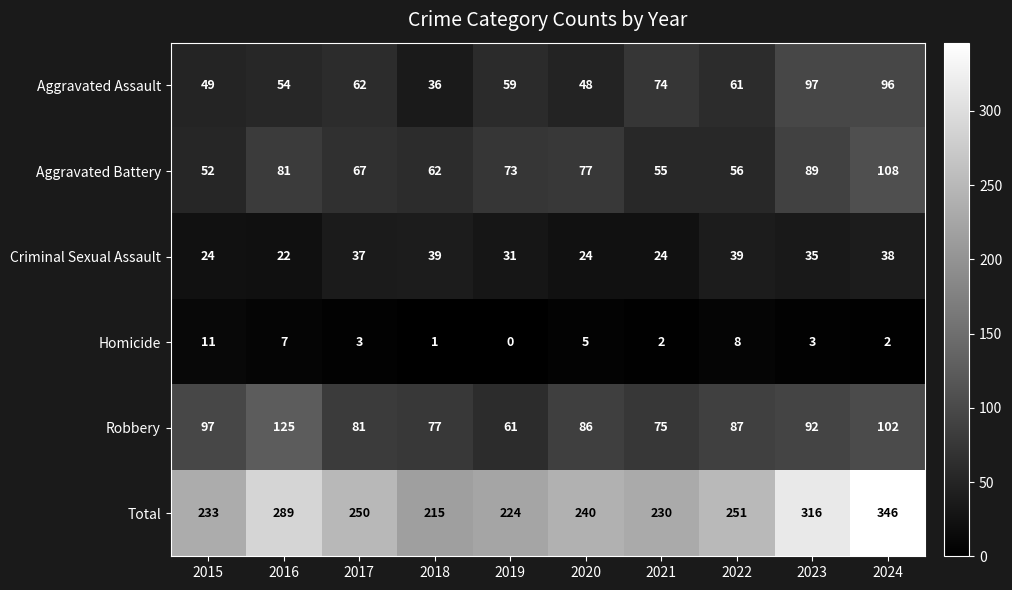

At which category is the sum across all series the highest?

2024